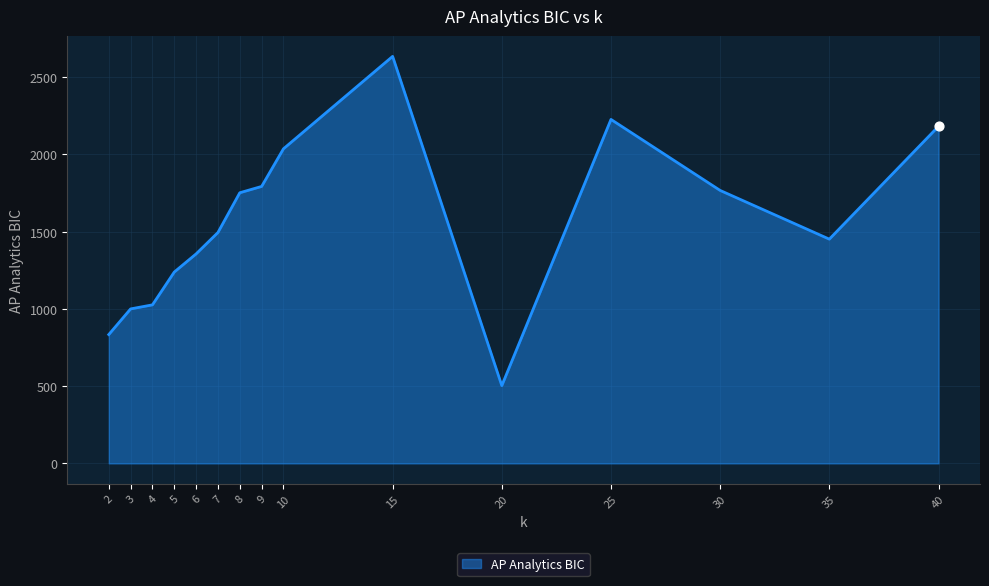

Approximately how many times larger is the value at 20 compared to 3?

0.5